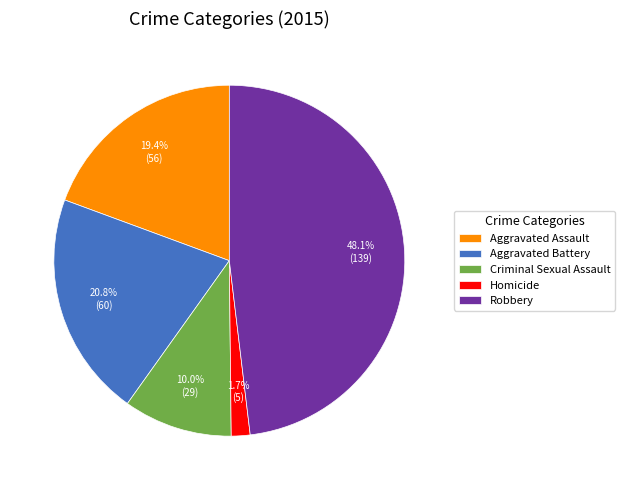

Which category has the biggest portion of the pie?

Robbery